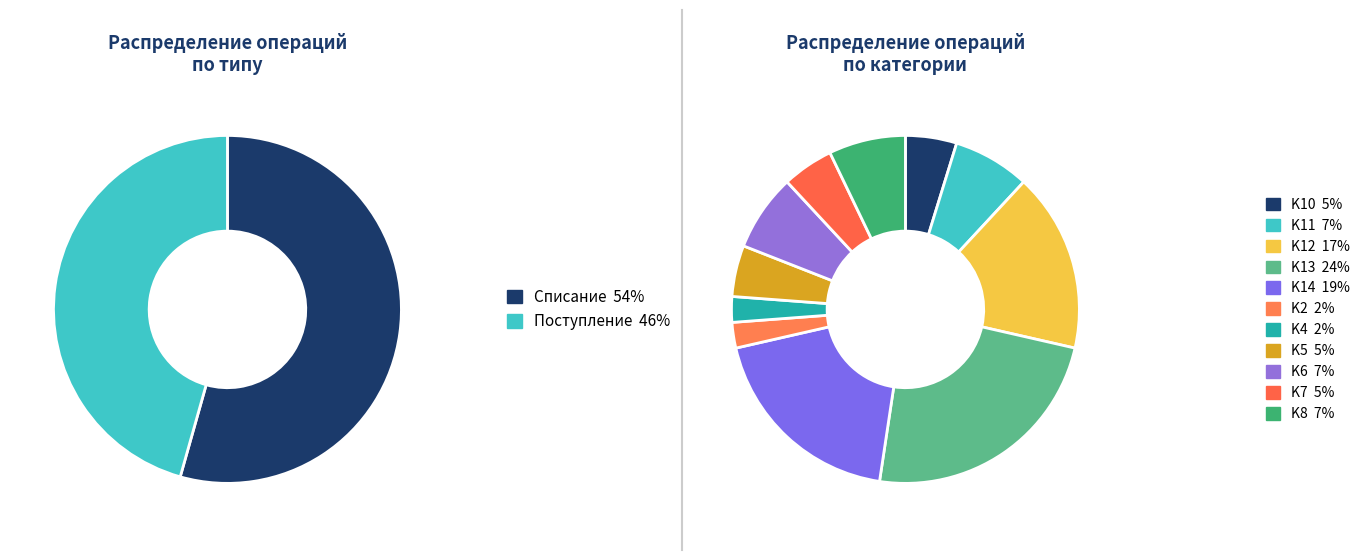

How many segments does this pie chart have?

11